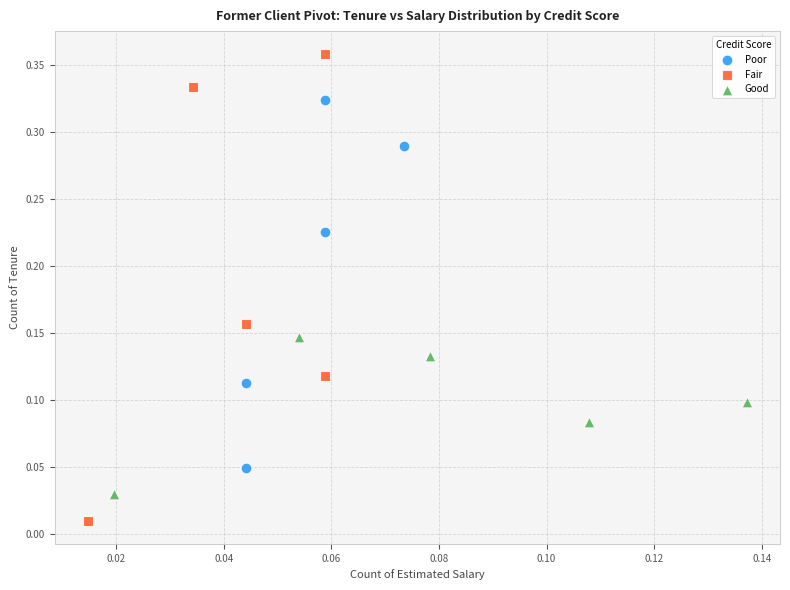

Which series reaches the maximum Y coordinate?

Fair